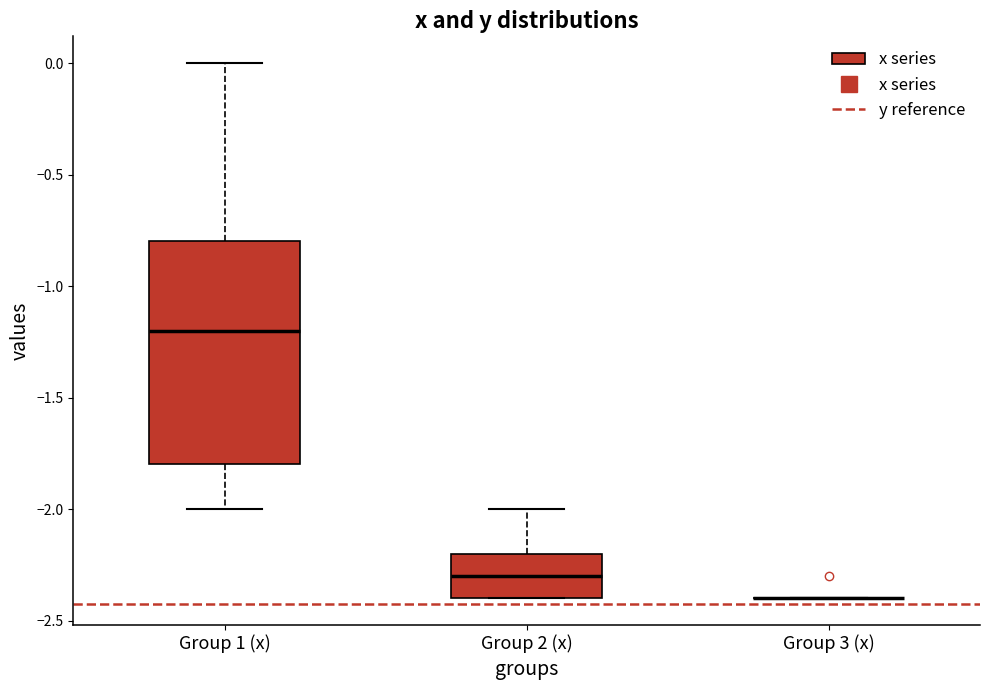

Reading left to right, read every box against the y-axis: the position of its median line, the range the box covers, and the ends of its whiskers. The values are not printed on the chart, so give them approximately, as read against the axis.

Group 1 (x): median -1.2, box -1.8 to -0.8, whiskers -2.0 to 0.0
Group 2 (x): median -2.3, box -2.4 to -2.2, whiskers -2.4 to -2.0
Group 3 (x): box collapsed to a line at -2.4, whiskers -2.4 to -2.4